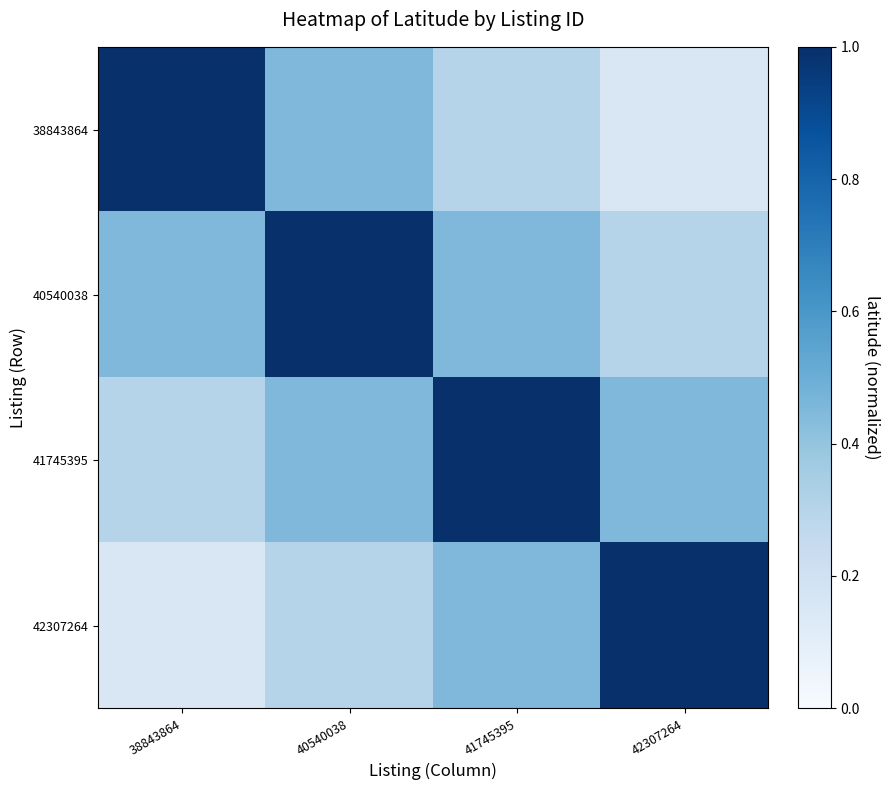

Rank the series by their maximum value, from highest to lowest.

38843864, 40540038, 41745395, 42307264